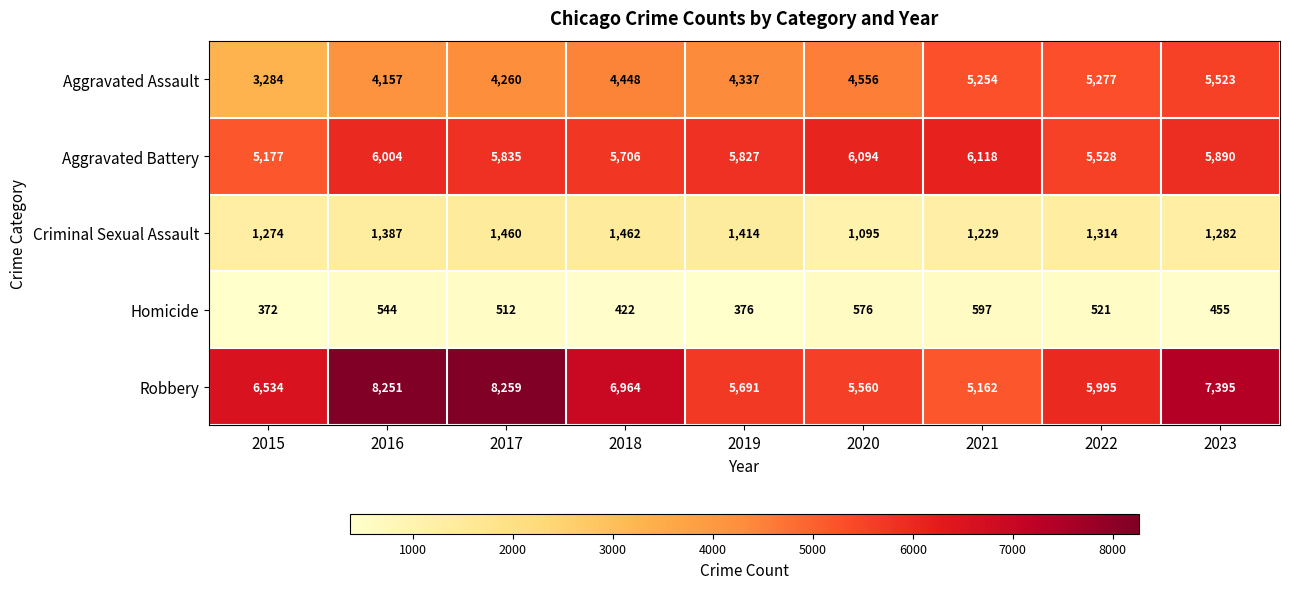

What is the difference between the highest and lowest values at 2017?

7747